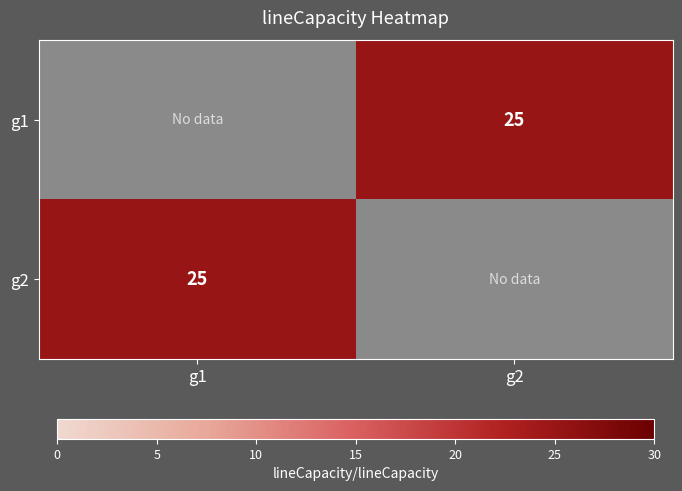

What is the spread (max minus min) of values at g1?

25